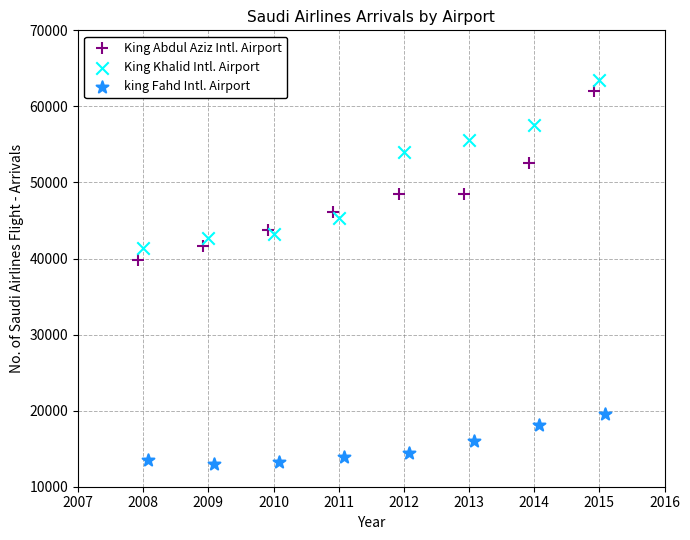

Which series has the largest Y range (max minus min)?

King Abdul Aziz Intl. Airport